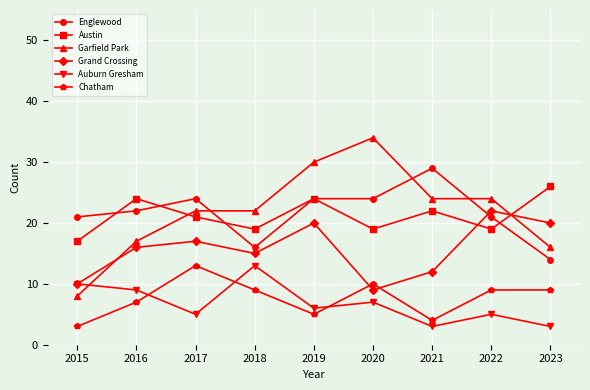

At how many categories does at least one series exceed 8?

9